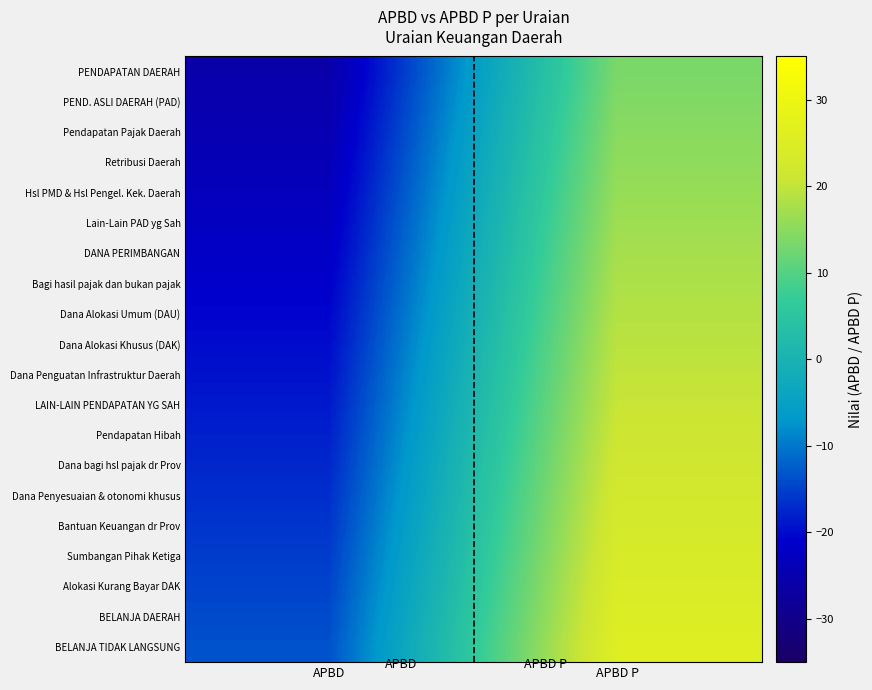

At which category is the sum across all series the highest?

APBD P